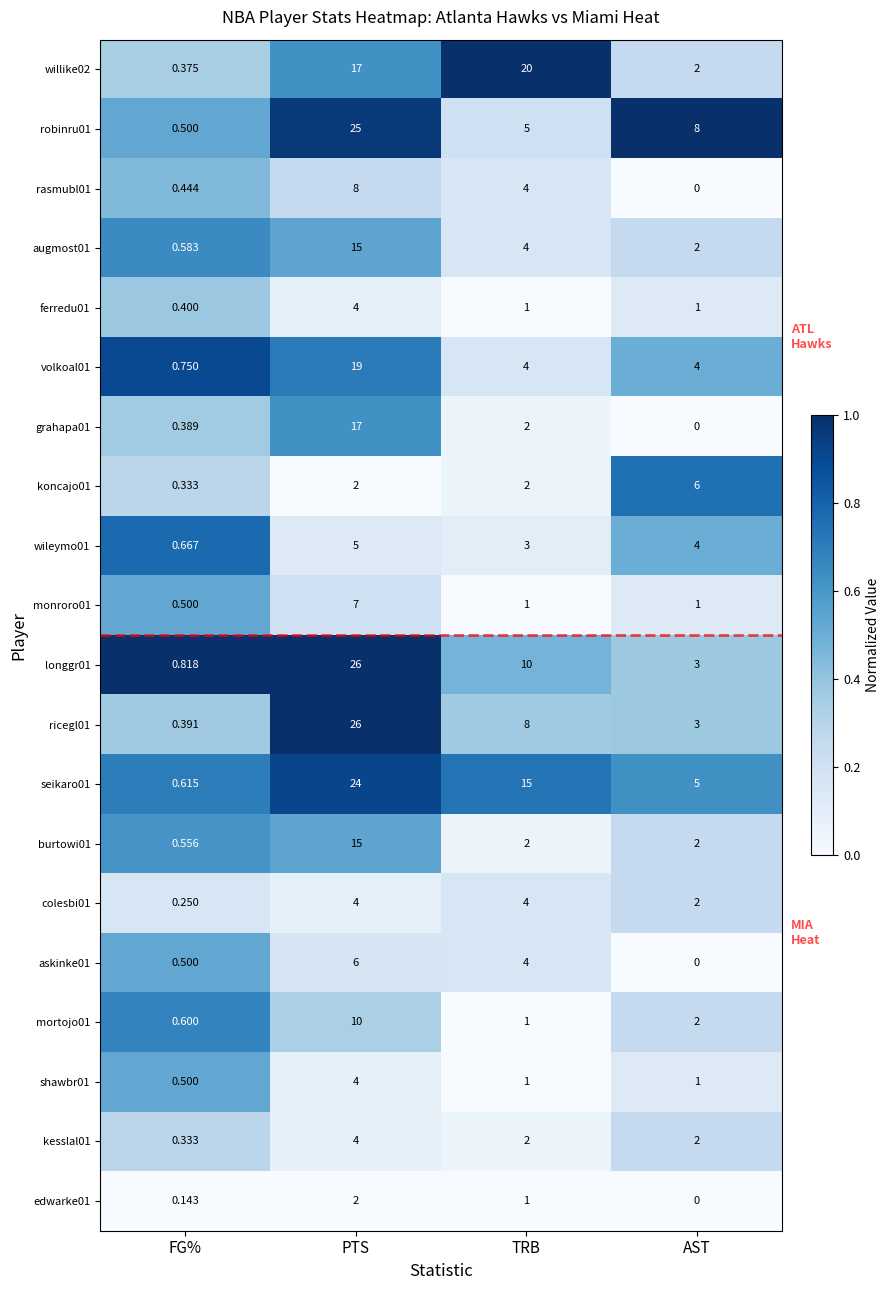

What is the spread (max minus min) of values at PTS?

24.0